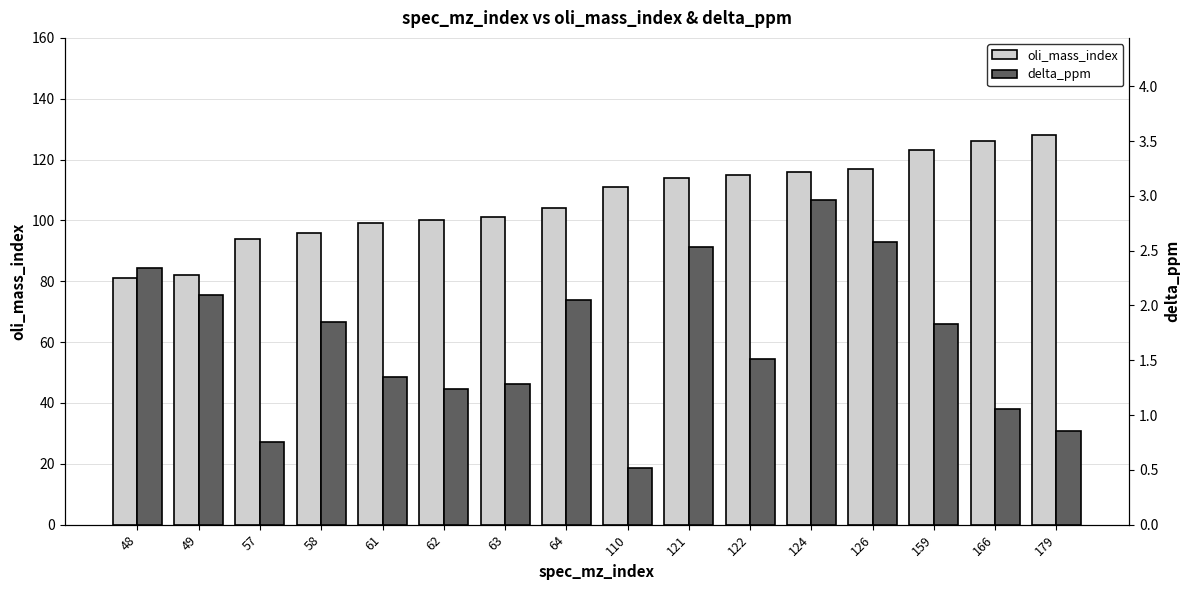

What value does the oli_mass_index series have at 121?

114.0